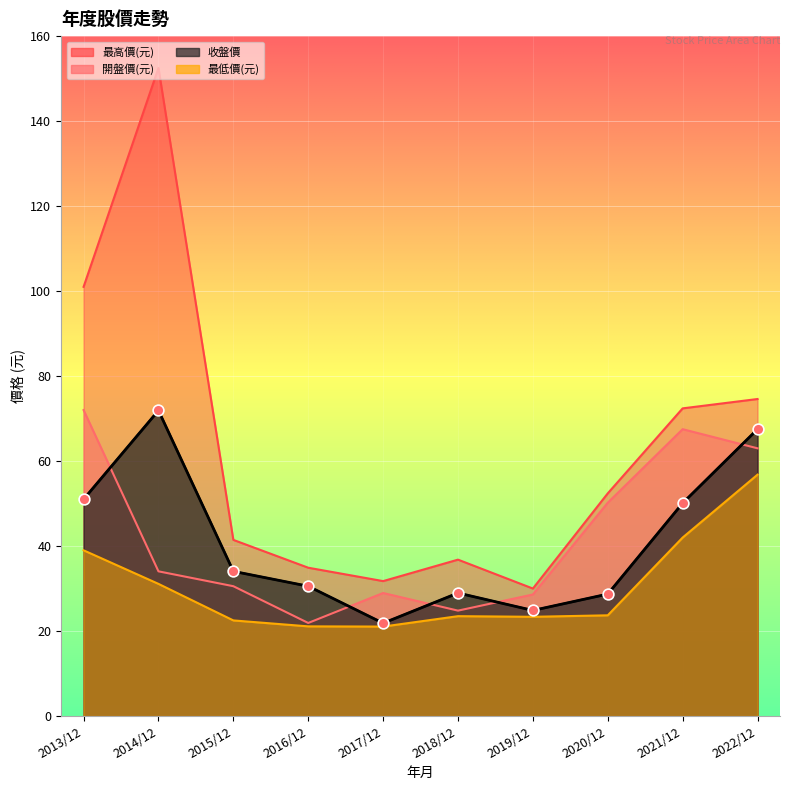

What are all the series names shown in the legend?

開盤價(元), 最高價(元), 最低價(元), 收盤價